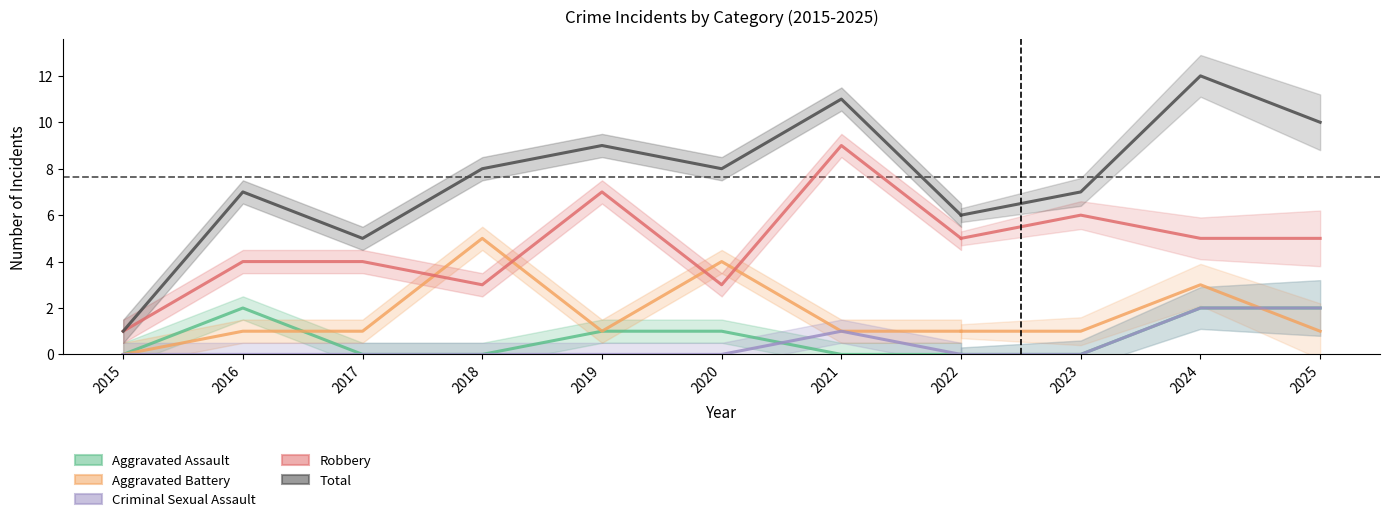

Is this an area chart (filled region under the line)?

No